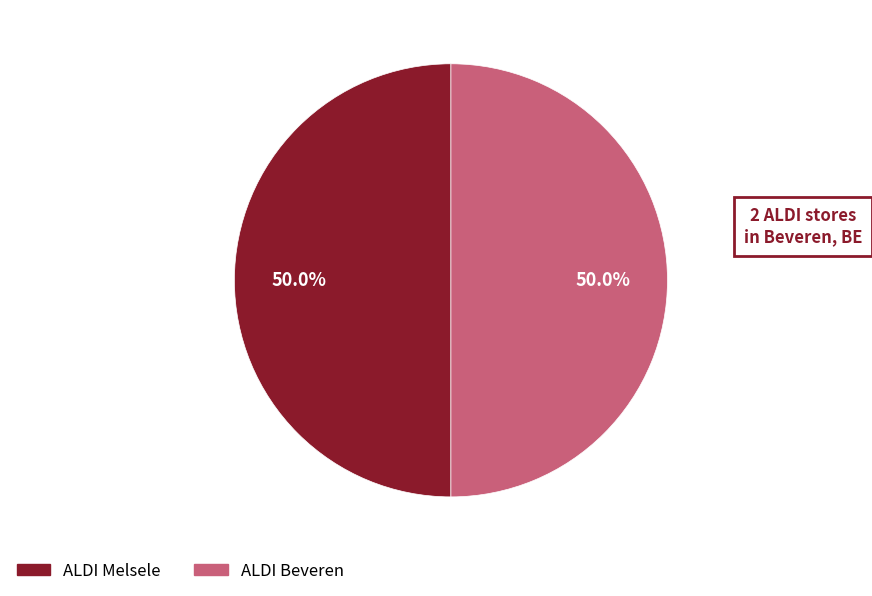

To the nearest percent, what is the average slice percentage?

50%